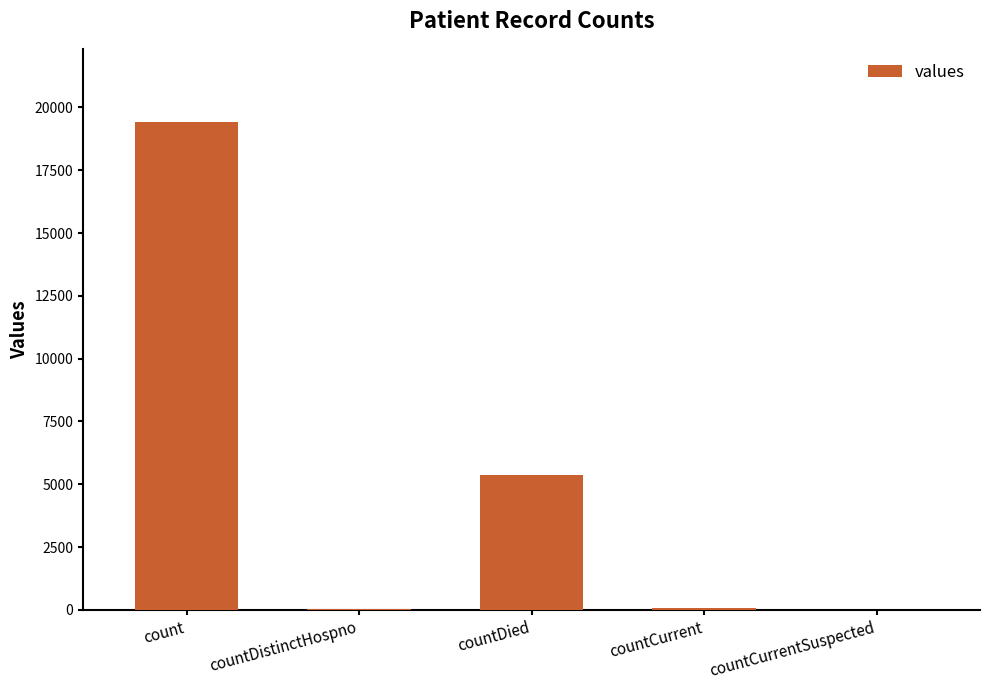

What is the average value?

4975